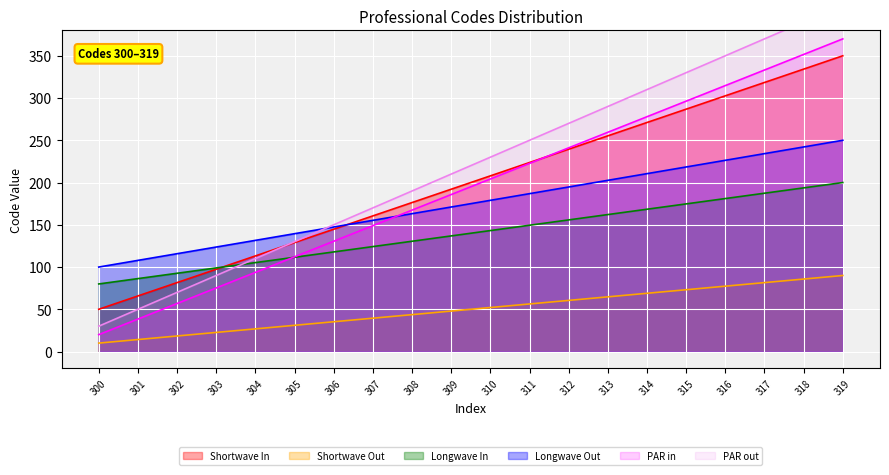

Does the chart display data point markers on the line(s)?

No